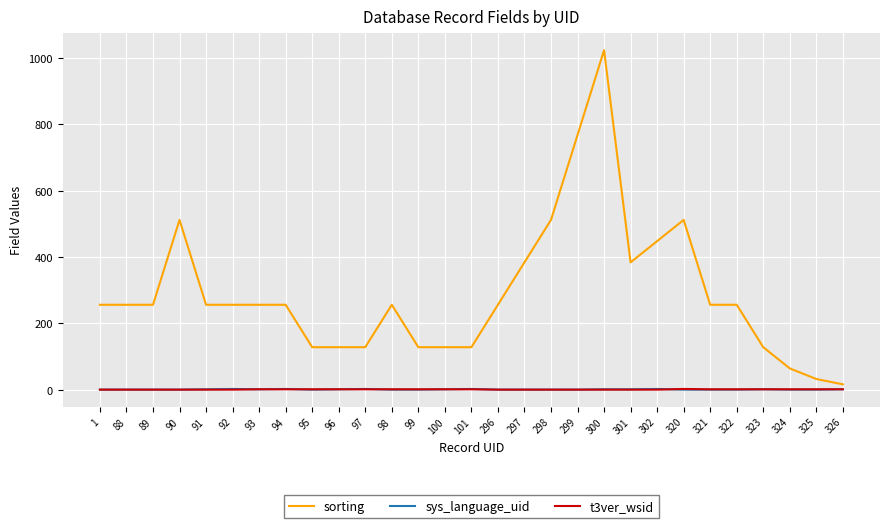

Is it true that sorting equals 256 at 1?

True